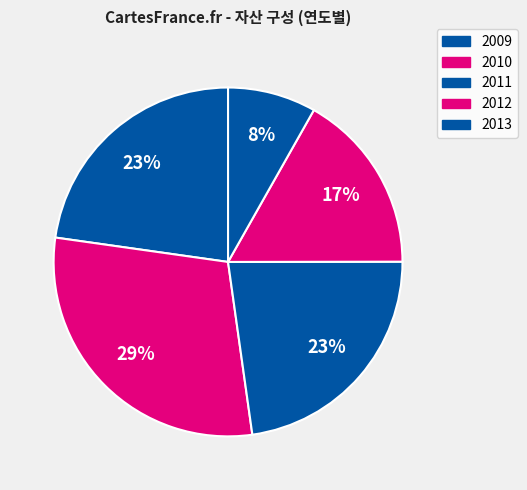

How many slices are in this pie chart?

5